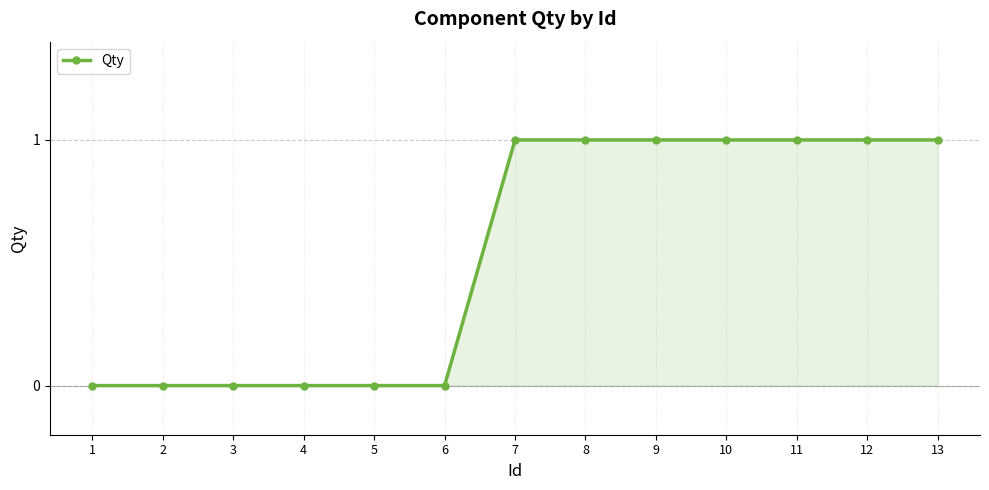

How many categories are shown in the chart?

13